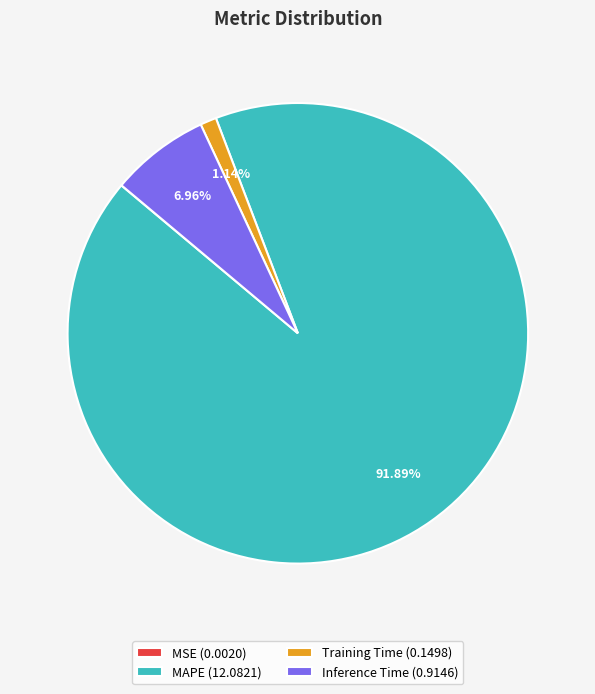

Does any single category account for the majority?

Yes